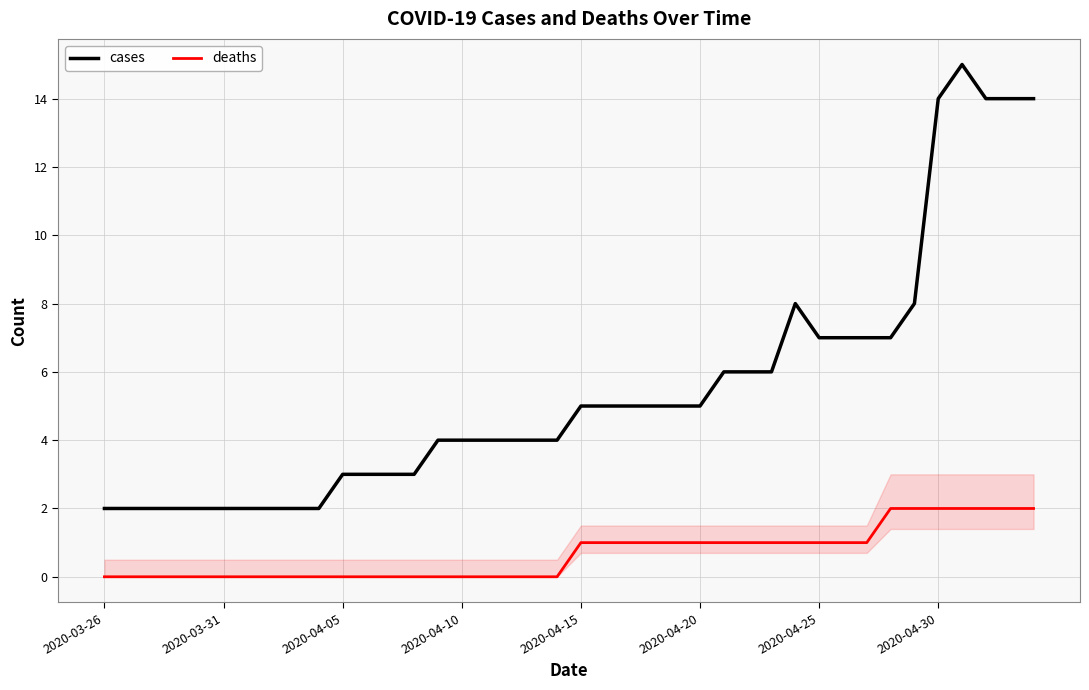

Which series has the largest range (max minus min)?

cases